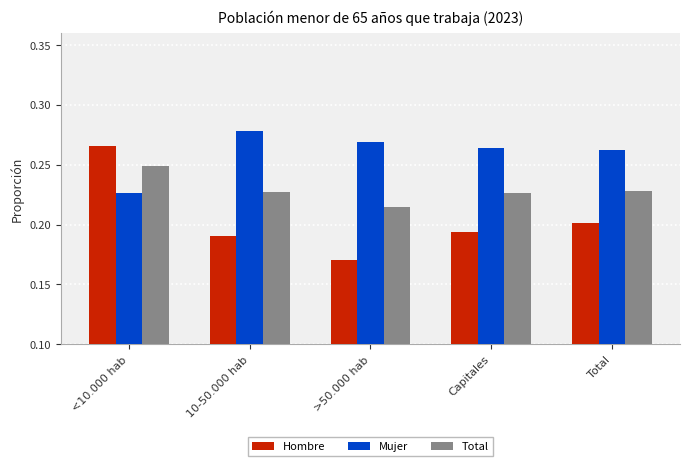

Rank the series at 10-50.000 hab from highest to lowest value.

Mujer, Total, Hombre